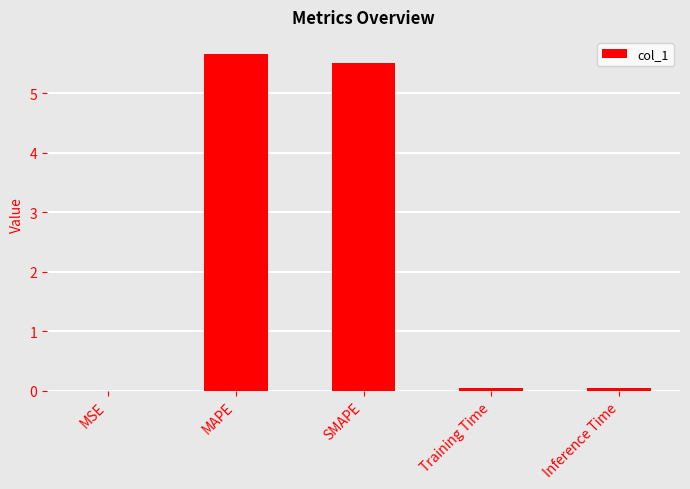

What is the difference between the values at Inference Time and MAPE?

5.6